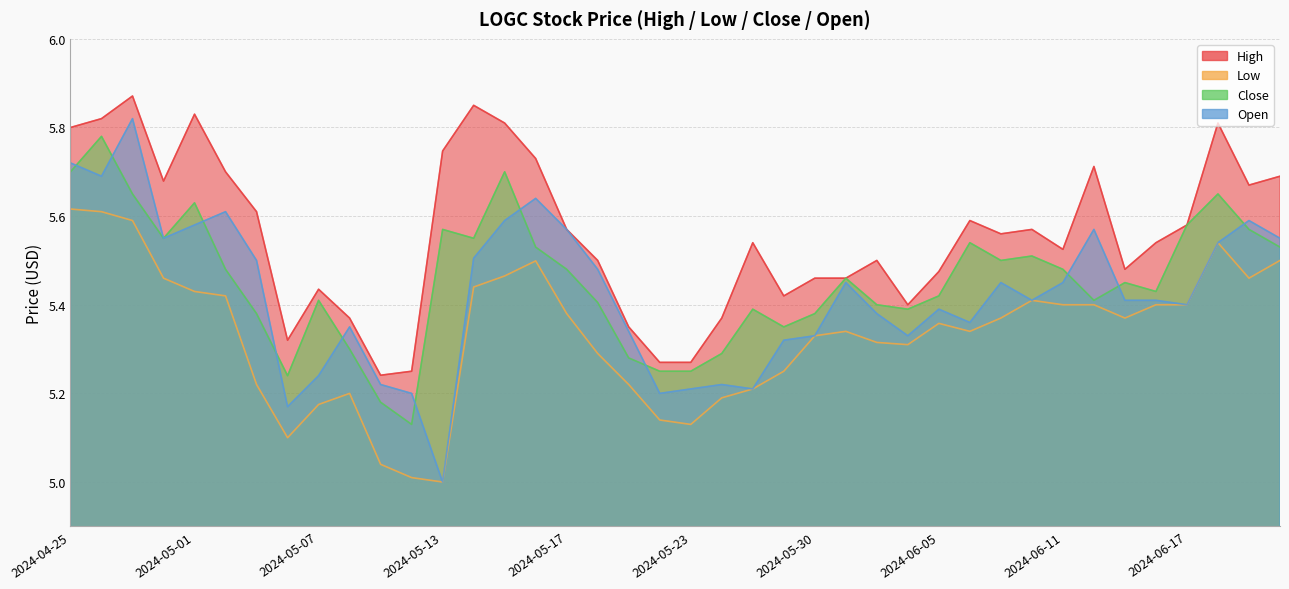

How many distinct data groups are displayed?

4